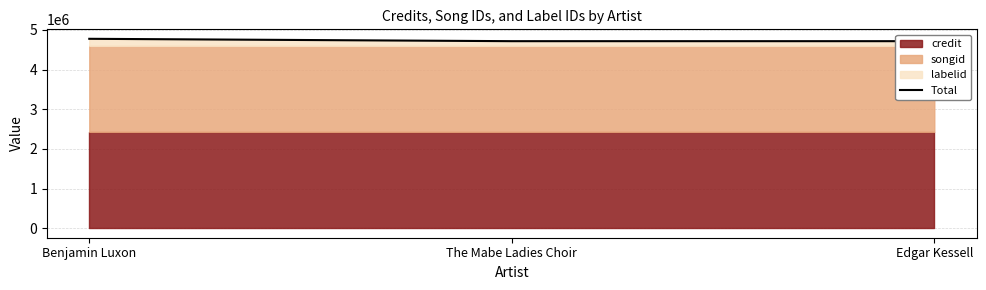

Rank the categories by value from lowest to highest.

The Mabe Ladies Choir, Edgar Kessell, Benjamin Luxon